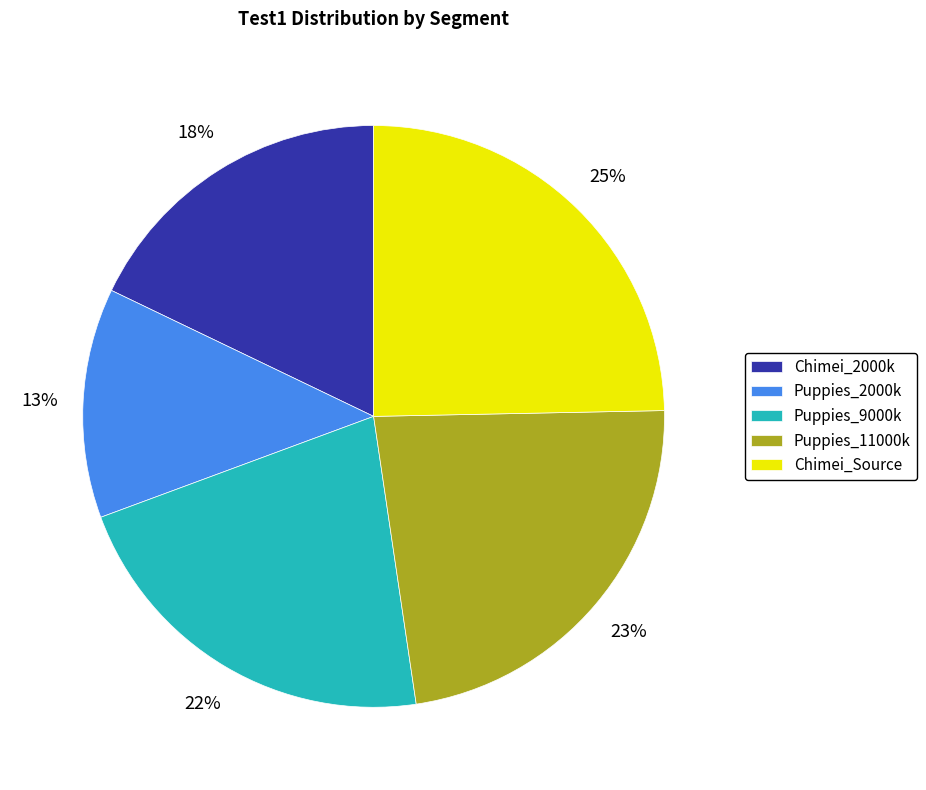

How many slices are in this pie chart?

5